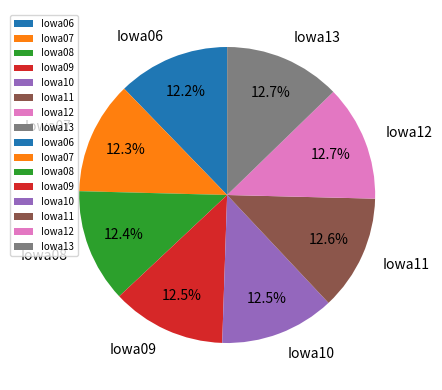

Approximately how many times larger is the value at Iowa13 compared to Iowa07?

1.0